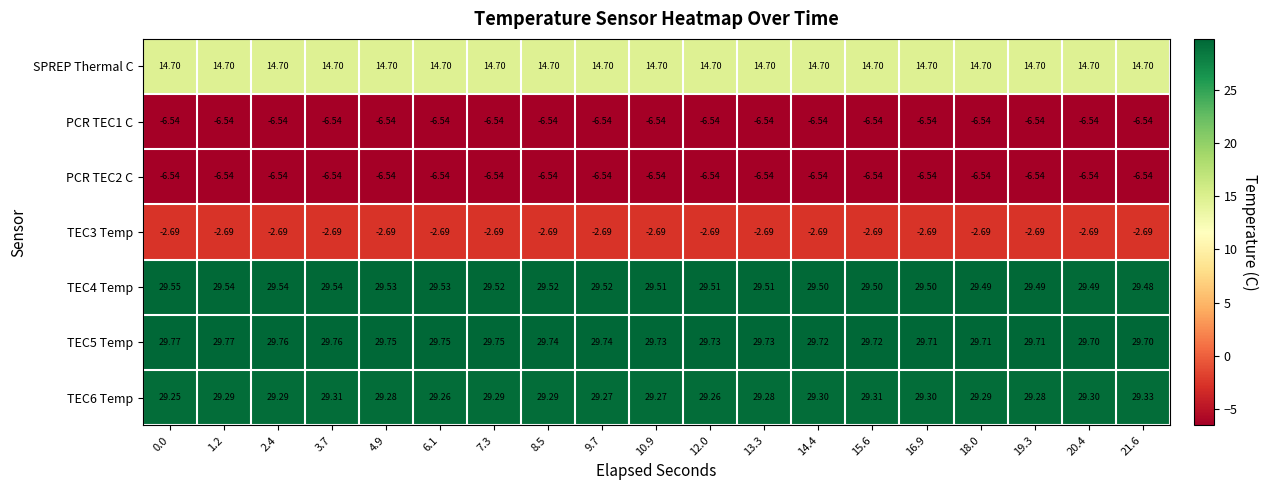

Count the number of categories in the chart.

19